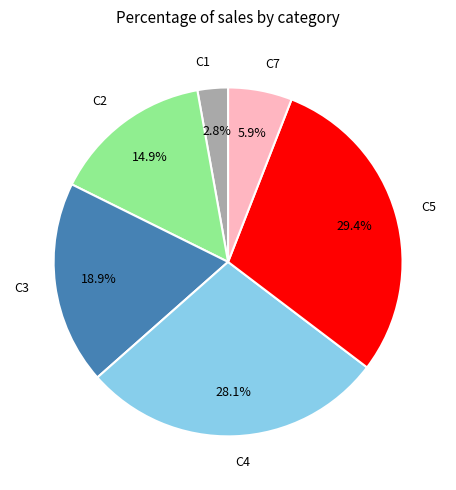

What is the largest slice in the pie chart?

C5